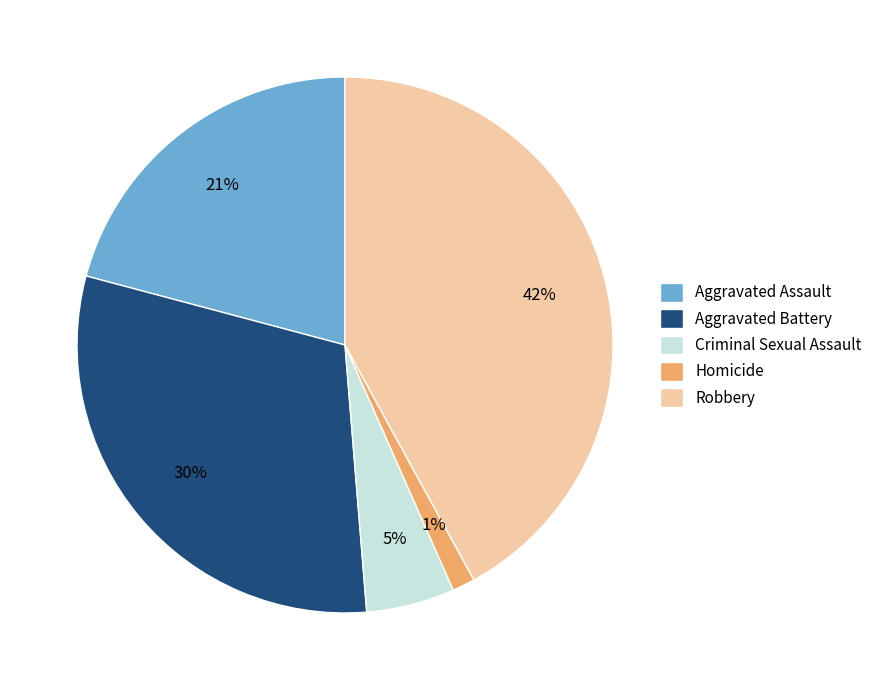

Combined, do Aggravated Battery and Homicide account for over 50%?

No